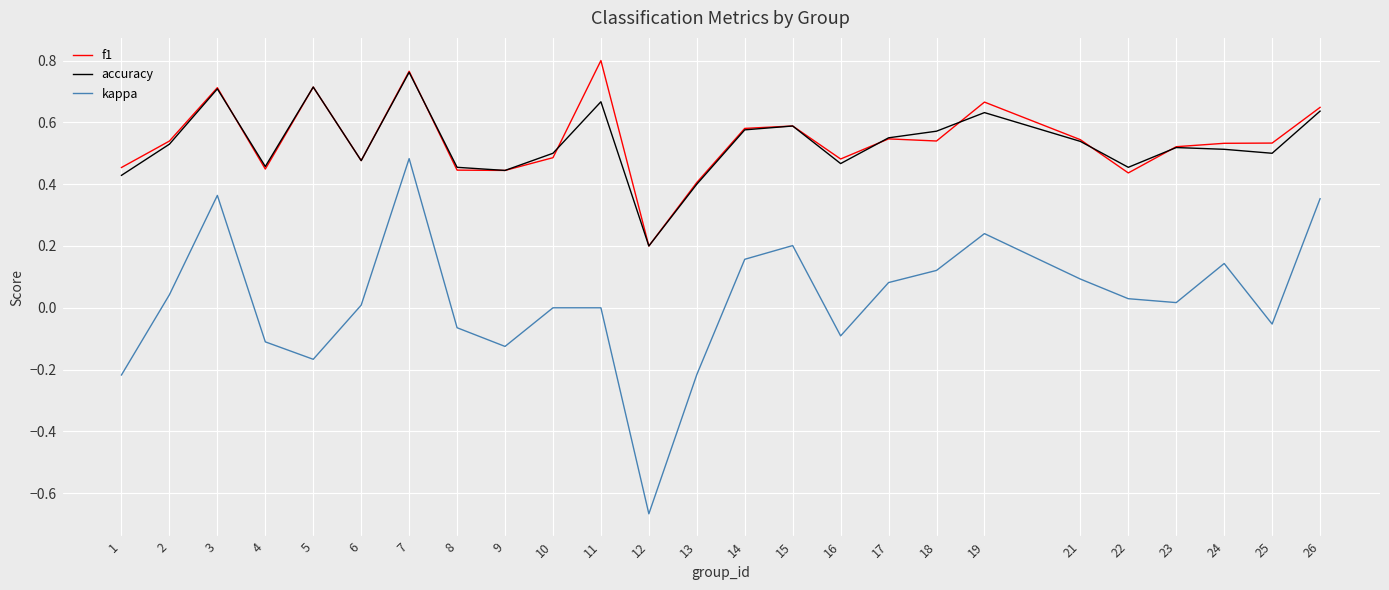

True or false: f1 has a value of 0.3 at 17.

False